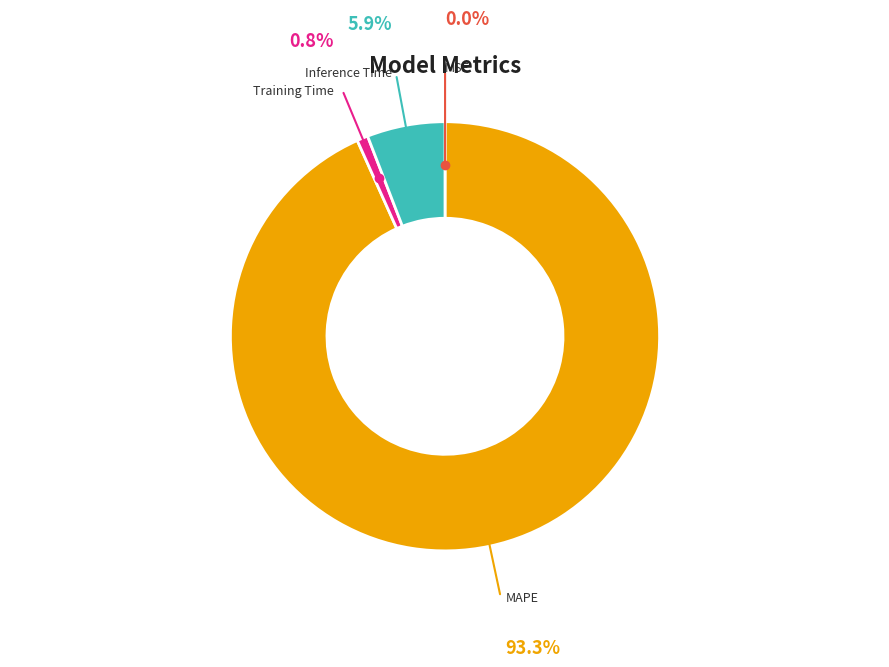

Is the sum of MAPE and Training Time greater than half?

Yes